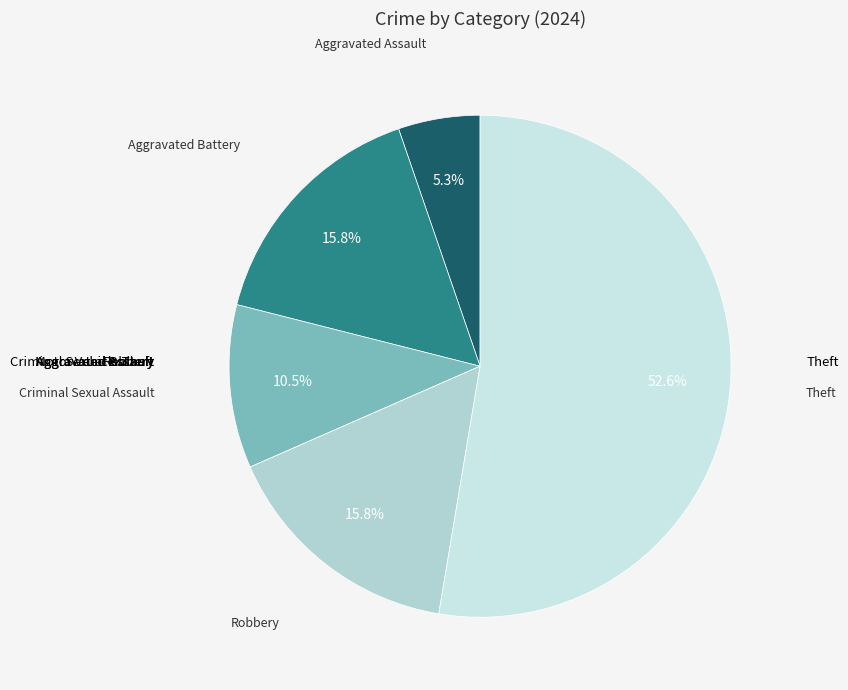

Is Aggravated Battery the majority of the pie?

No